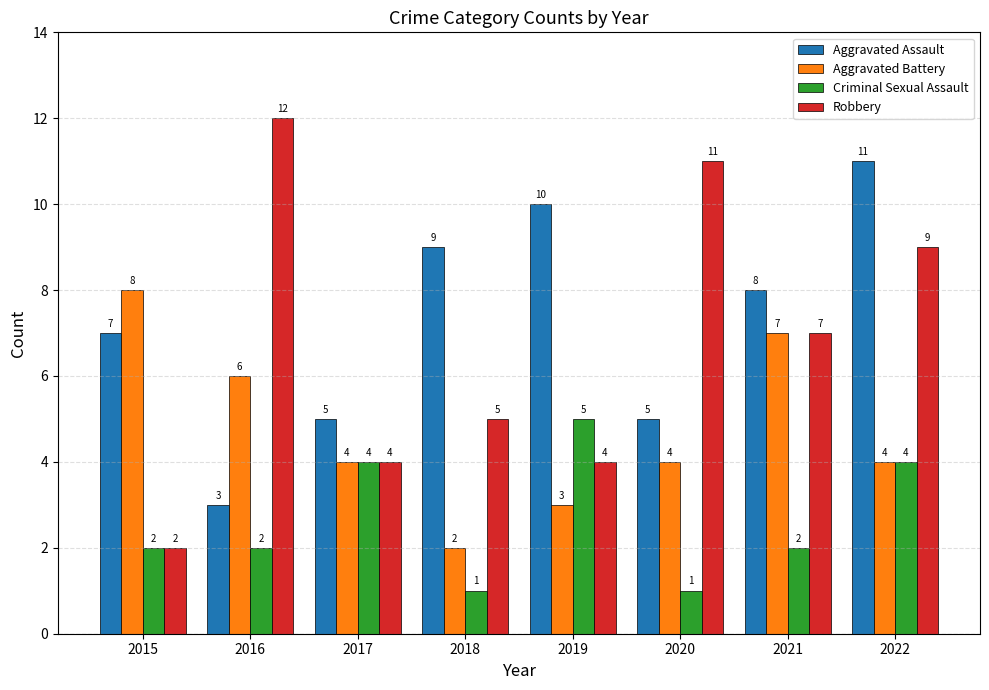

What is the maximum value shown in the chart?

12